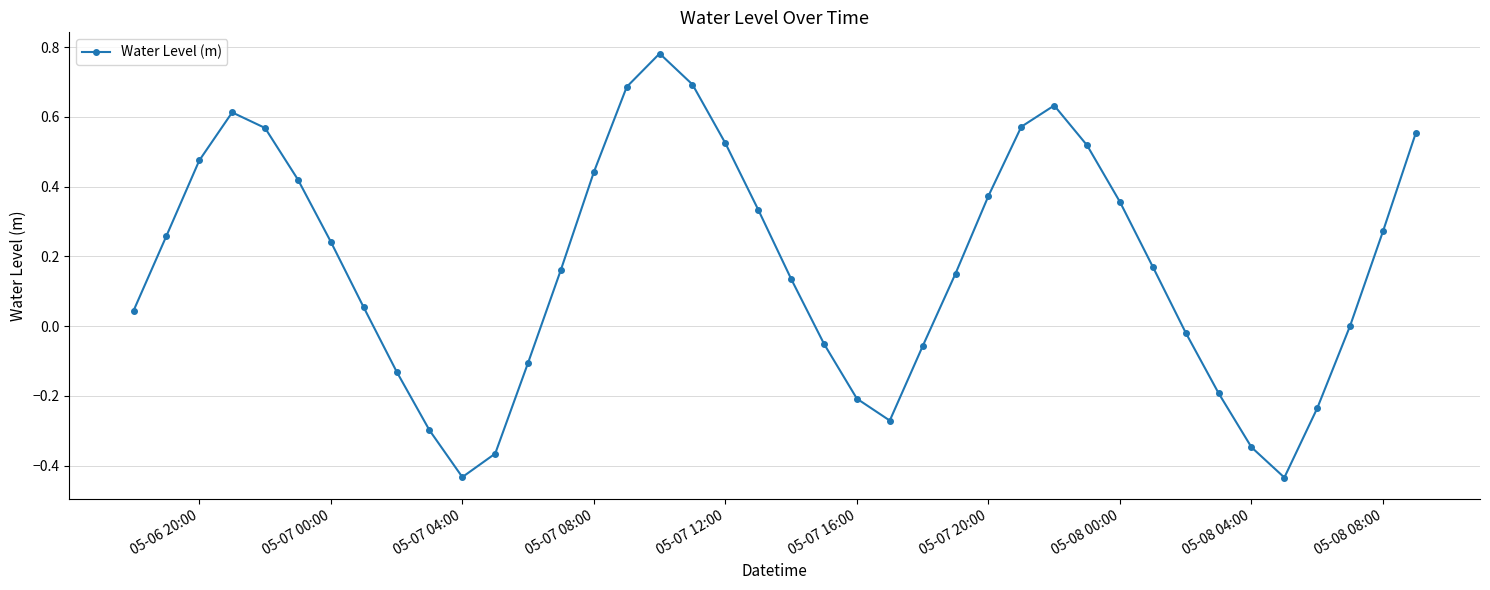

How many distinct data groups are displayed?

1